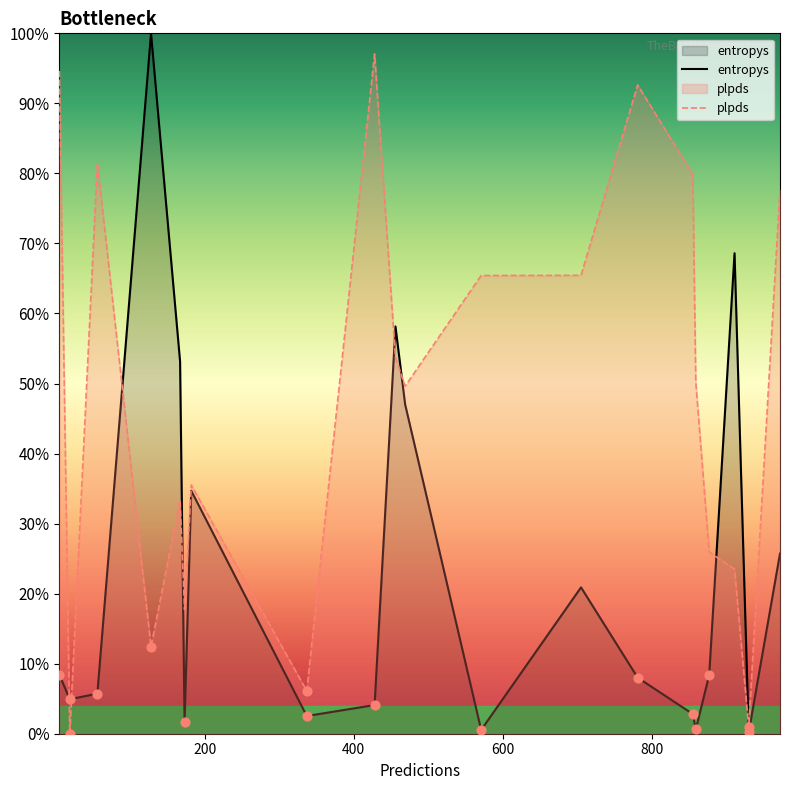

Is the value of plpds at 9 greater than the value of entropys at 600?

No